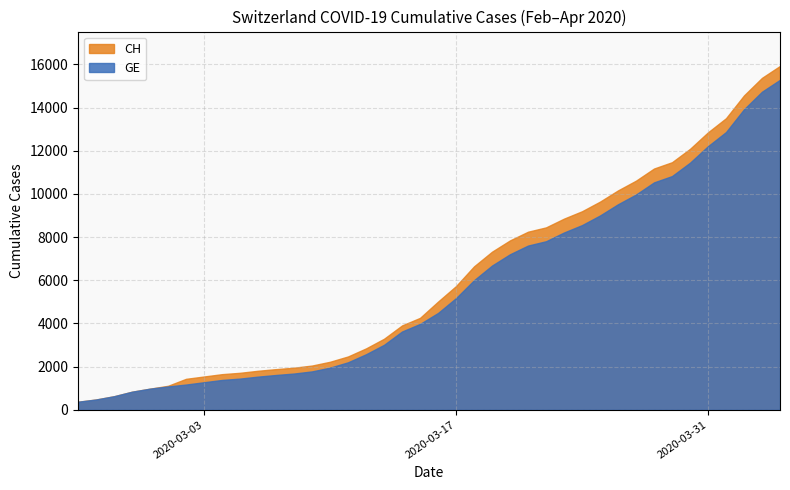

At which label is CH closest to 16087?

2020-04-05